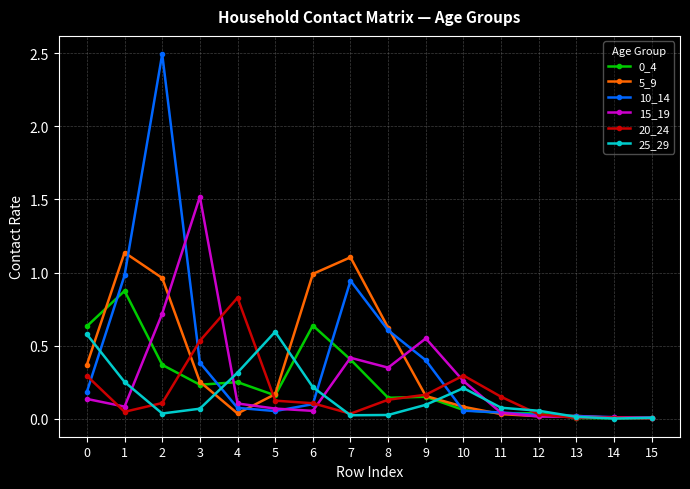

True or false: 0_4 and 15_19 cross at least once.

True